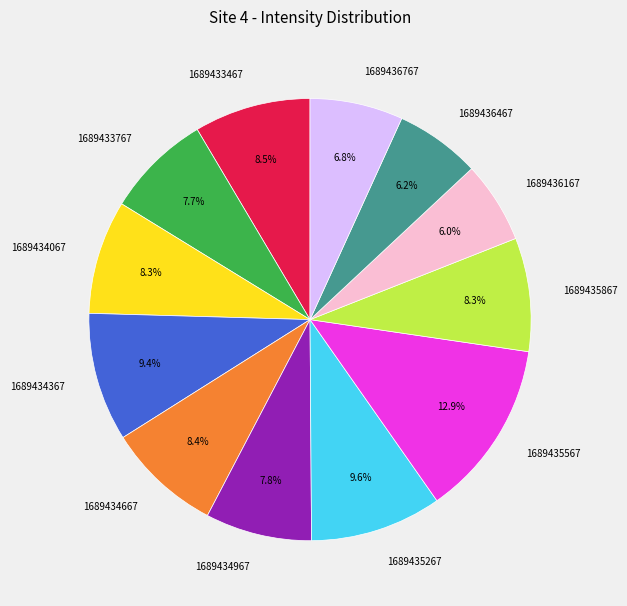

Does 1689433467 account for over 50% of the chart?

No